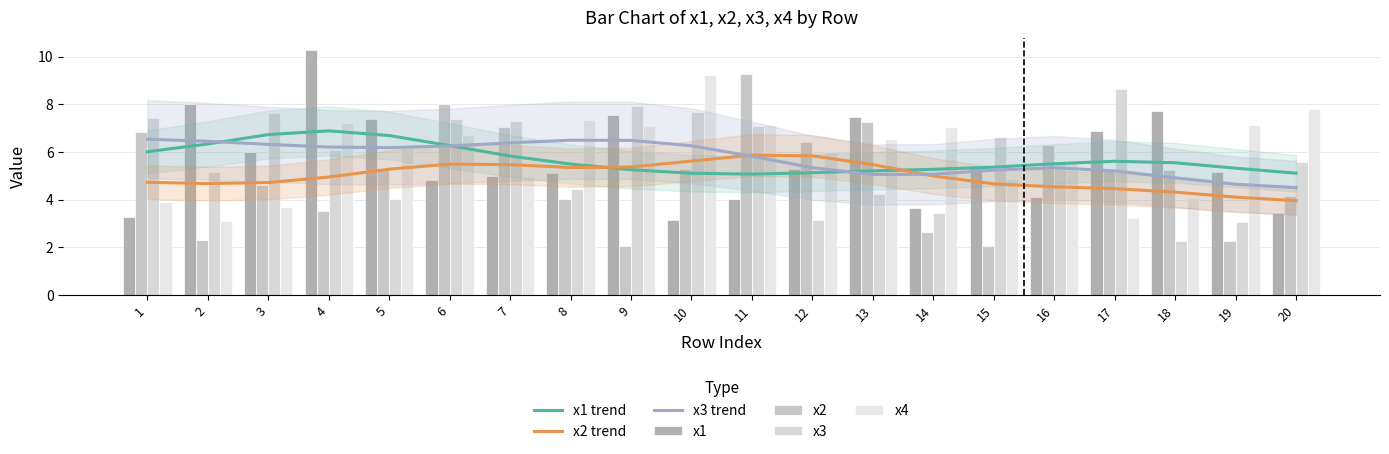

Reading right to left, list all the values displayed in this chart.

x1: 20=3.5	19=5.1	18=7.7	17=6.9	16=4.1	15=5.4	14=3.7	13=7.5	12=5.3	11=4.0	10=3.1	9=7.5	8=5.1	7=5.0	6=4.8	5=7.4	4=10.3	3=6.0	2=8.0	1=3.3
x2: 20=4.2	19=2.3	18=5.2	17=5.2	16=6.3	15=2.1	14=2.6	13=7.3	12=6.4	11=9.3	10=5.3	9=2.0	8=4.0	7=7.1	6=8.0	5=5.2	4=3.5	3=4.6	2=2.3	1=6.8
x3: 20=5.6	19=3.1	18=2.2	17=8.6	16=5.6	15=6.6	14=3.4	13=4.2	12=3.1	11=7.1	10=7.7	9=7.9	8=4.5	7=7.3	6=7.4	5=4.0	4=6.1	3=7.6	2=5.2	1=7.4
x4: 20=7.8	19=7.1	18=4.1	17=3.2	16=5.6	15=4.9	14=7.1	13=6.5	12=6.0	11=7.1	10=9.2	9=7.1	8=7.4	7=4.9	6=6.7	5=6.1	4=7.2	3=3.7	2=3.1	1=3.9